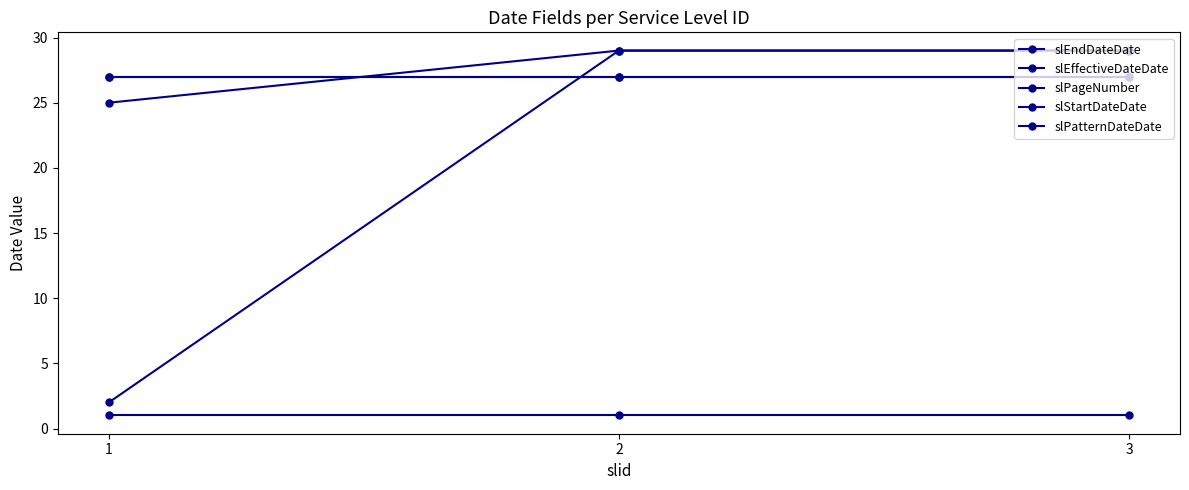

Is this an area chart (filled region under the line)?

No